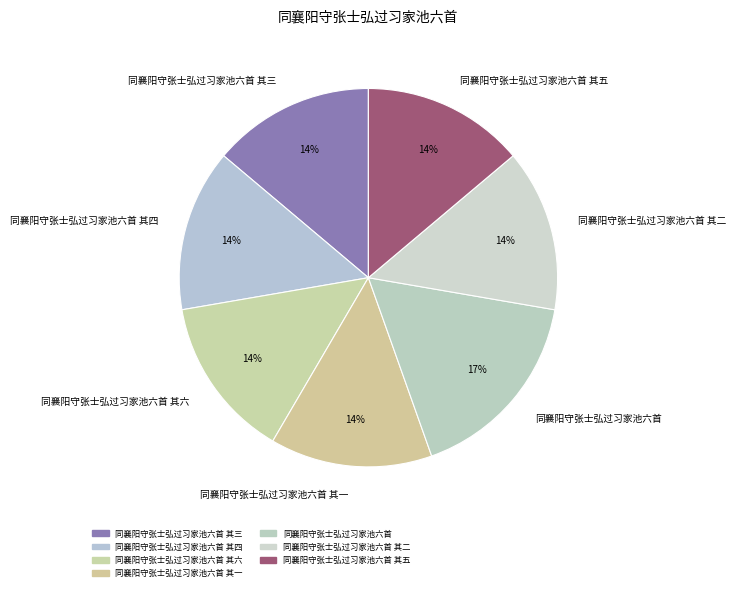

To the nearest percent, what is the difference between the largest and smallest slice percentages?

3%